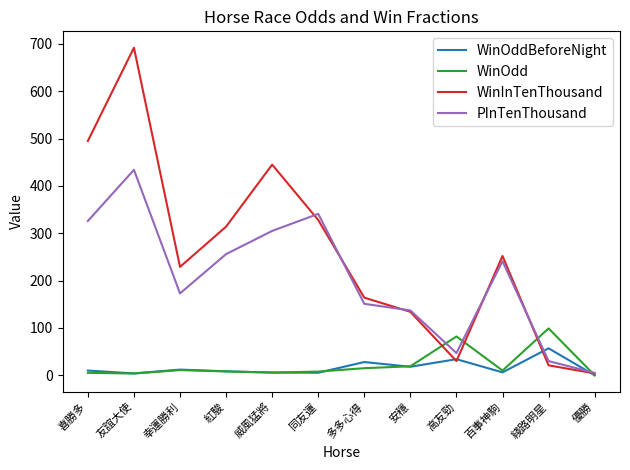

Count the number of categories in the chart.

12